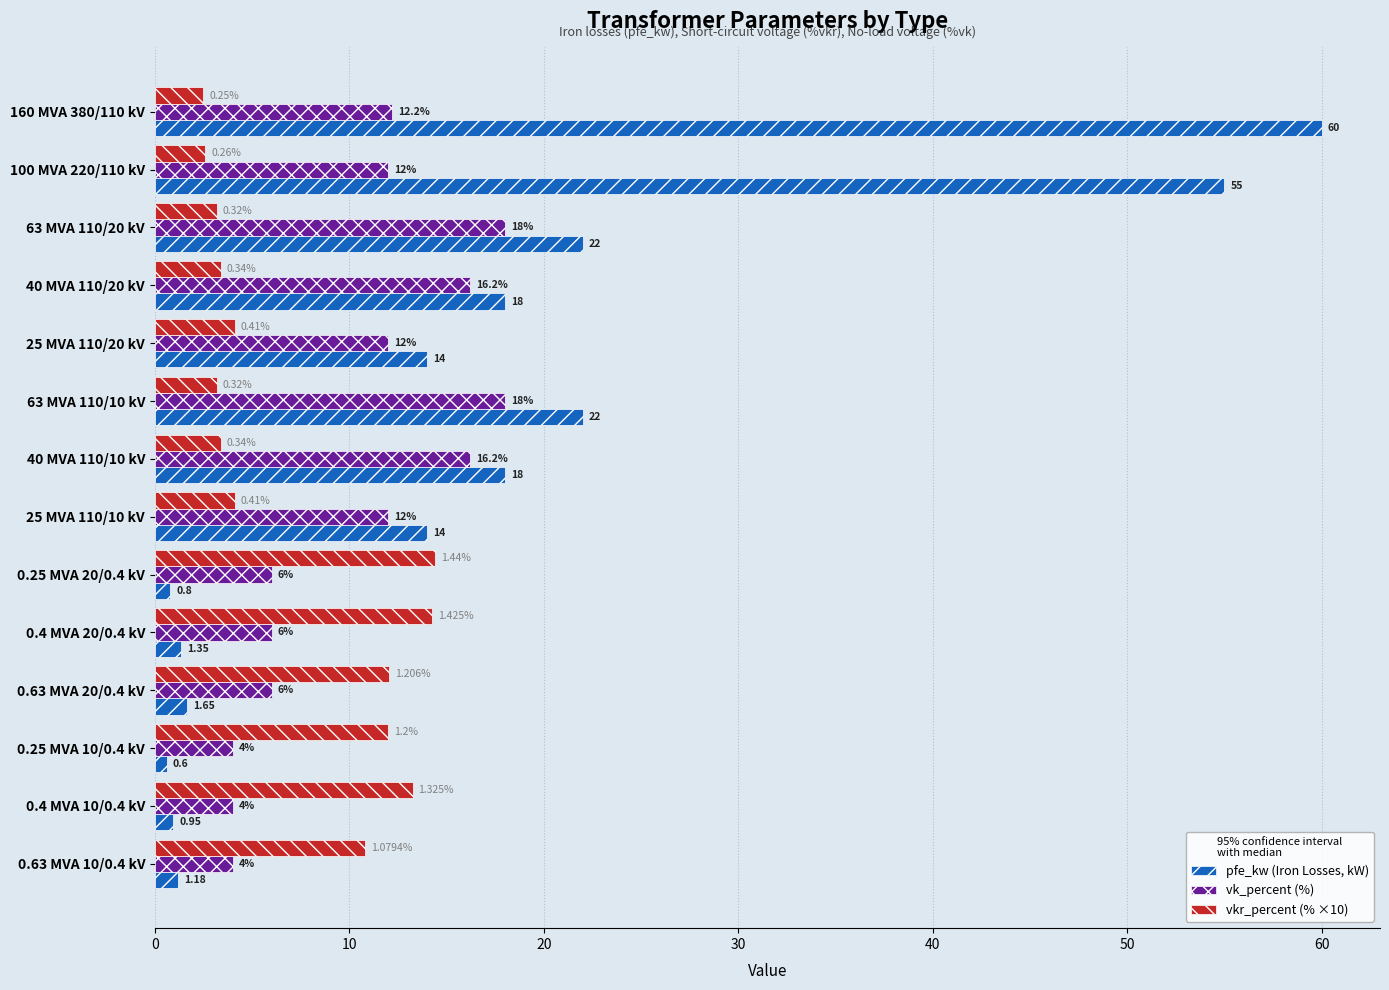

At which label is vkr_percent (% ×10) closest to 8?

0.63 MVA 10/0.4 kV